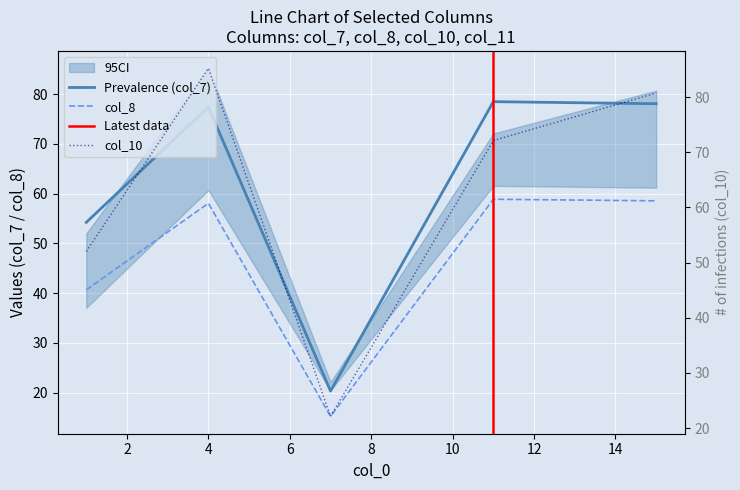

Is it true that col_10 equals 72.1 at 11?

True